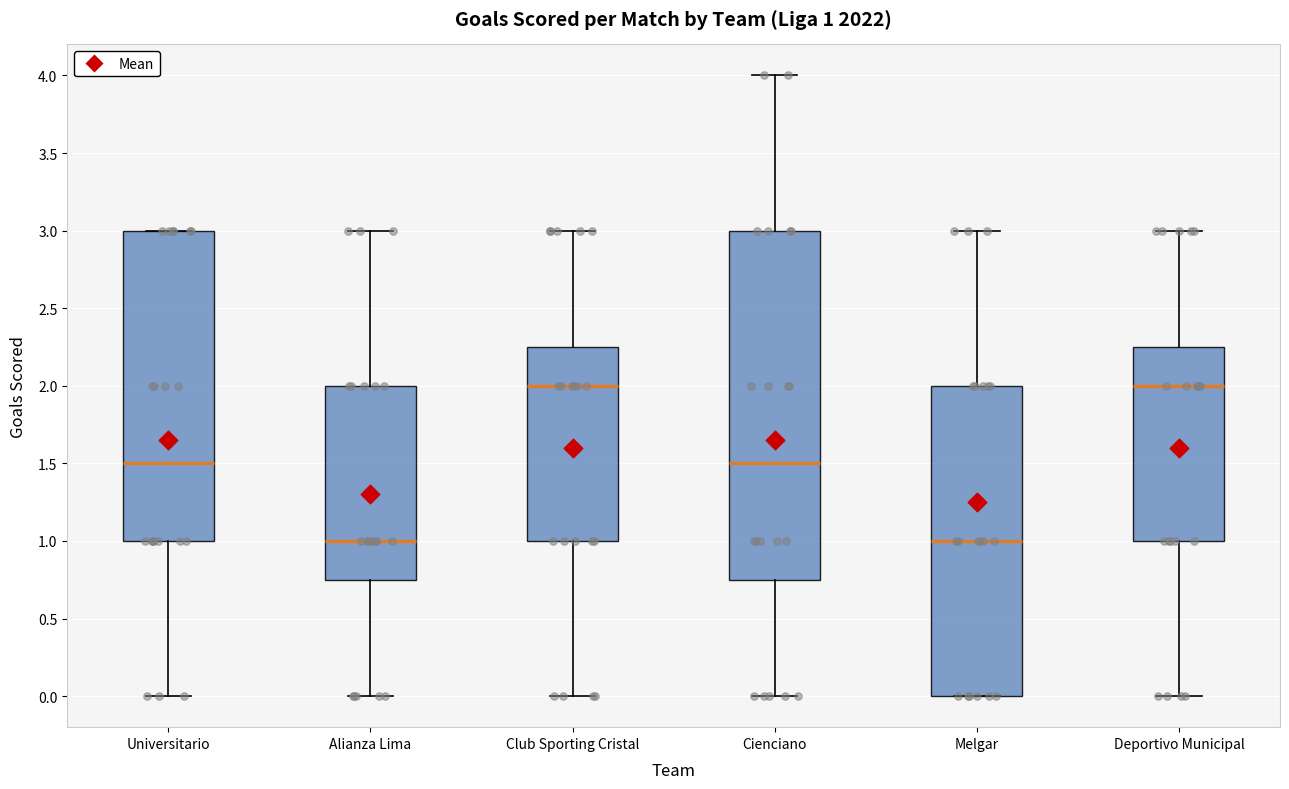

Comparing the boxes themselves (not the whiskers), which one is the tallest?

Cienciano